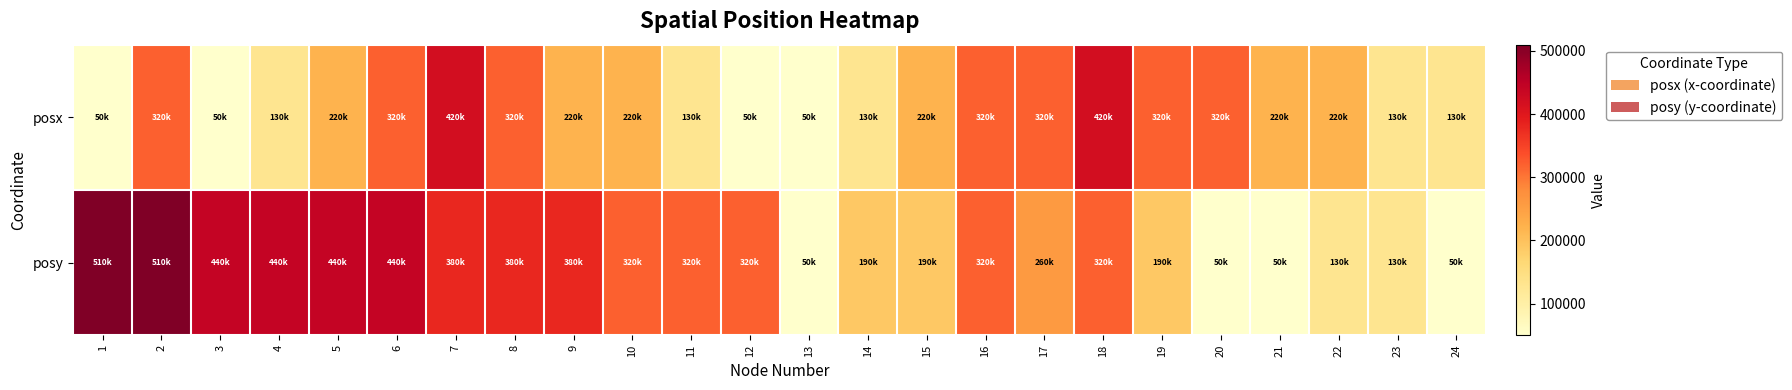

Reading right to left, transcribe all the data shown in this chart.

posx: 24=130000	23=130000	22=220000	21=220000	20=320000	19=320000	18=420000	17=320000	16=320000	15=220000	14=130000	13=50000	12=50000	11=130000	10=220000	9=220000	8=320000	7=420000	6=320000	5=220000	4=130000	3=50000	2=320000	1=50000
posy: 24=50000	23=130000	22=130000	21=50000	20=50000	19=190000	18=320000	17=260000	16=320000	15=190000	14=190000	13=50000	12=320000	11=320000	10=320000	9=380000	8=380000	7=380000	6=440000	5=440000	4=440000	3=440000	2=510000	1=510000